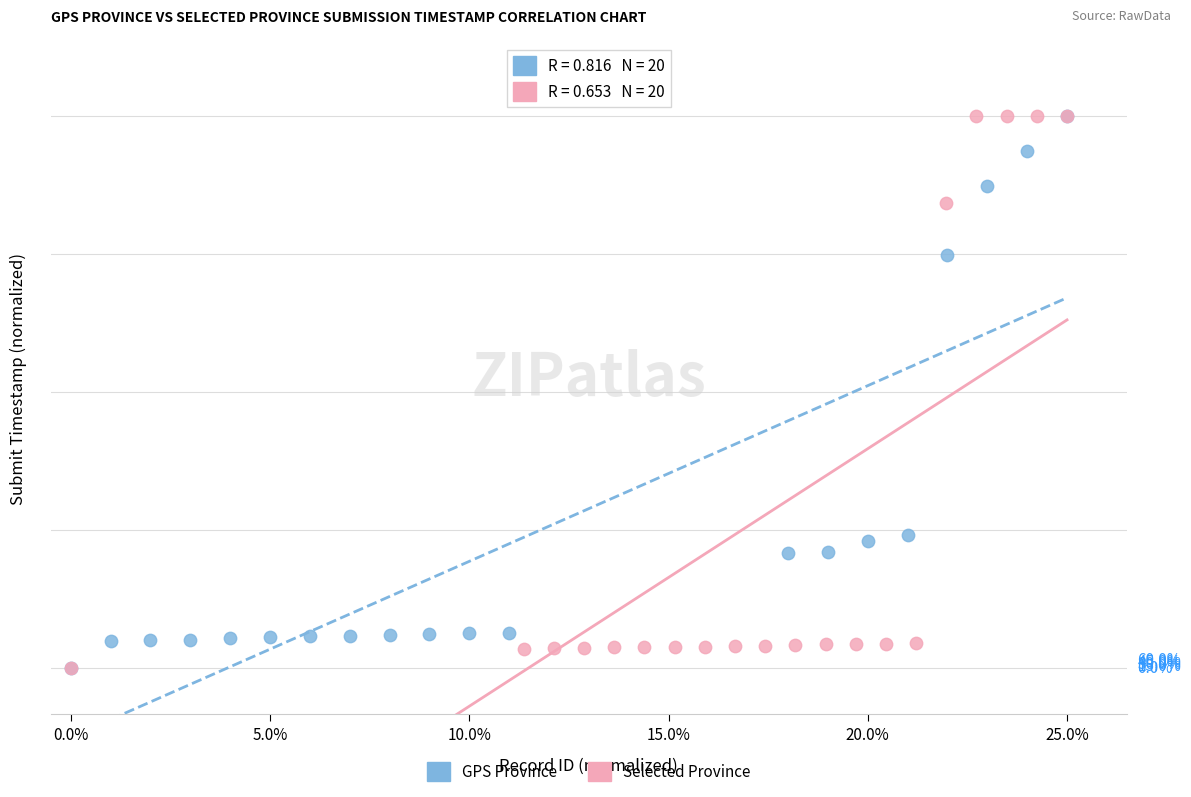

What are all the series names shown in the legend?

GPS Province, Selected Province